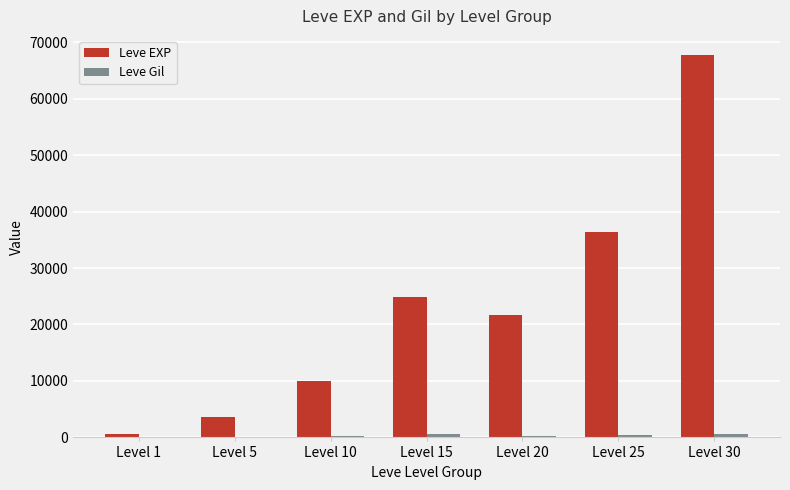

How many groups of bars are there?

7